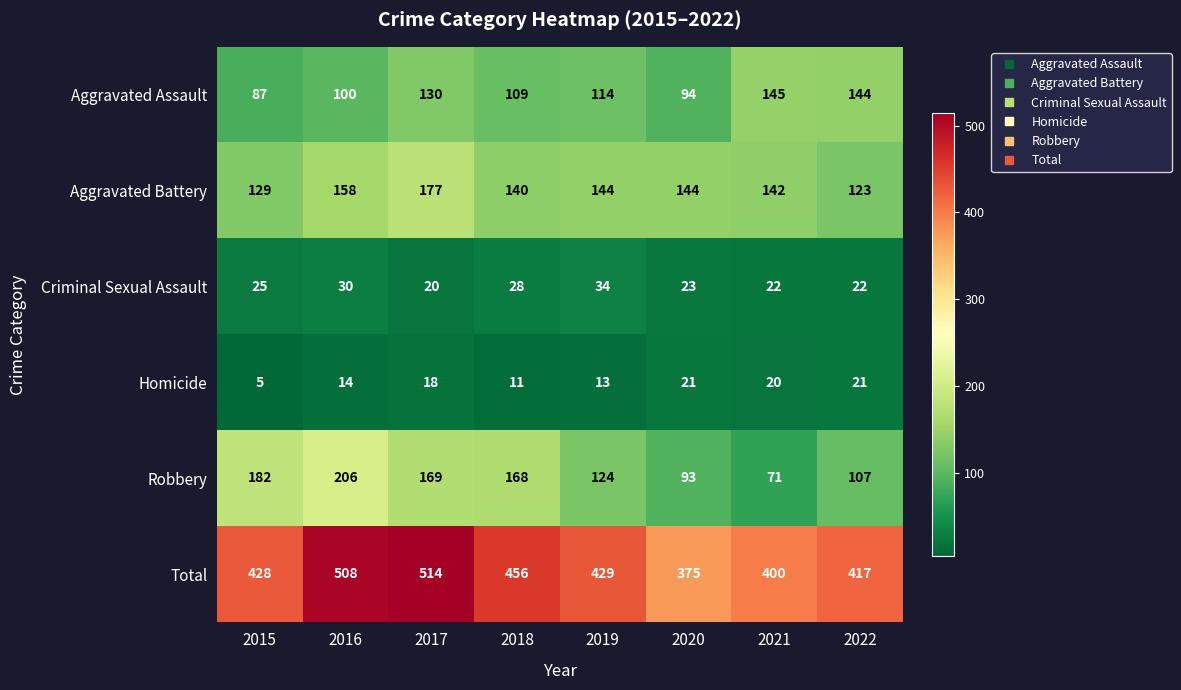

What is the total value across all series at 2017?

1028